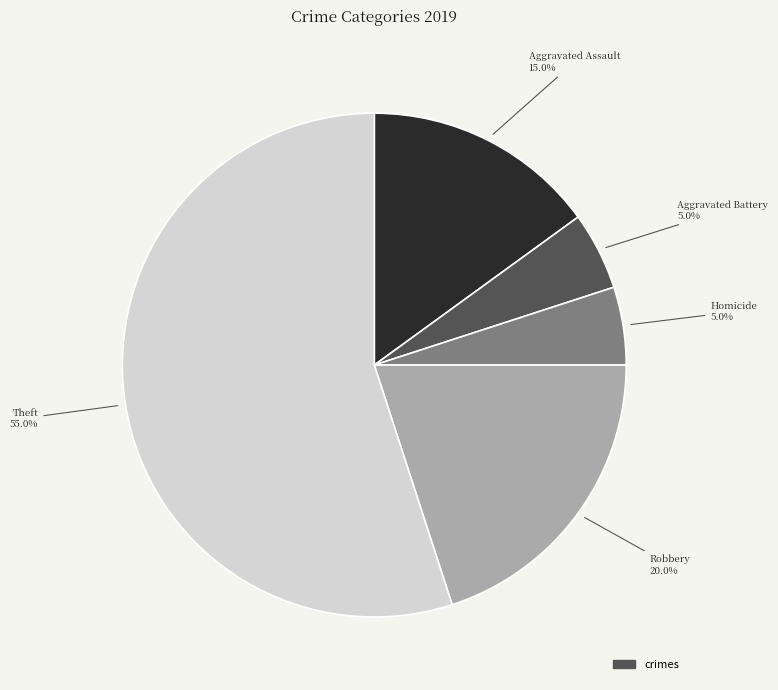

Is there a majority slice in this chart?

Yes